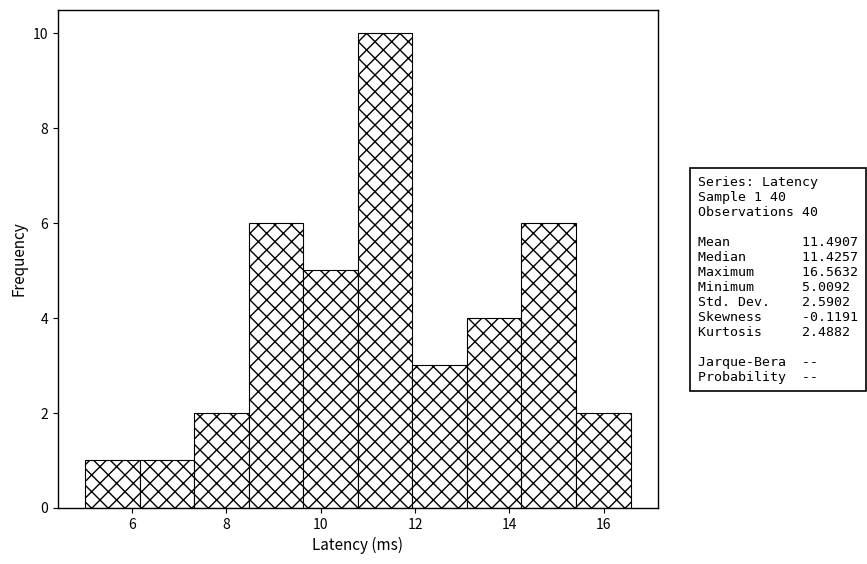

Which range on the x-axis has the tallest bar?

10.8 to 12.0